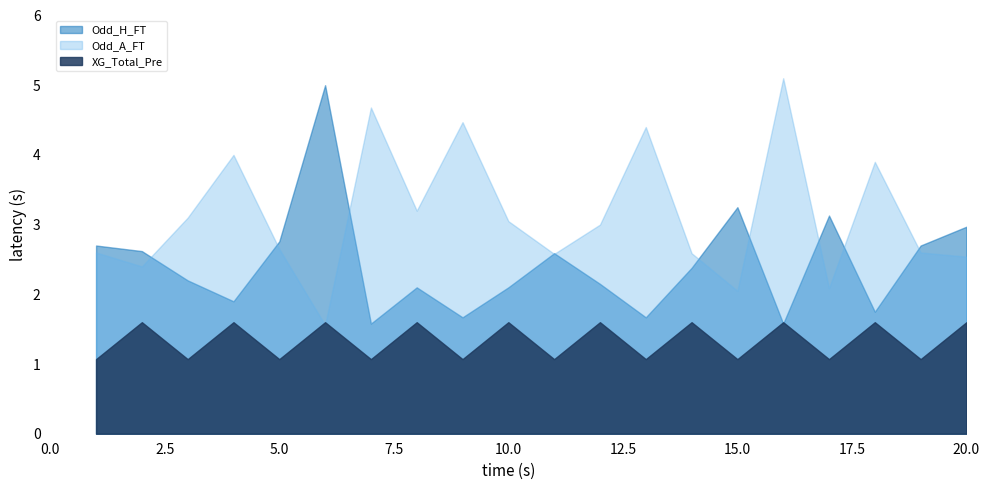

What is the difference between the maximum and minimum values in the Odd_H_FT series?

3.4